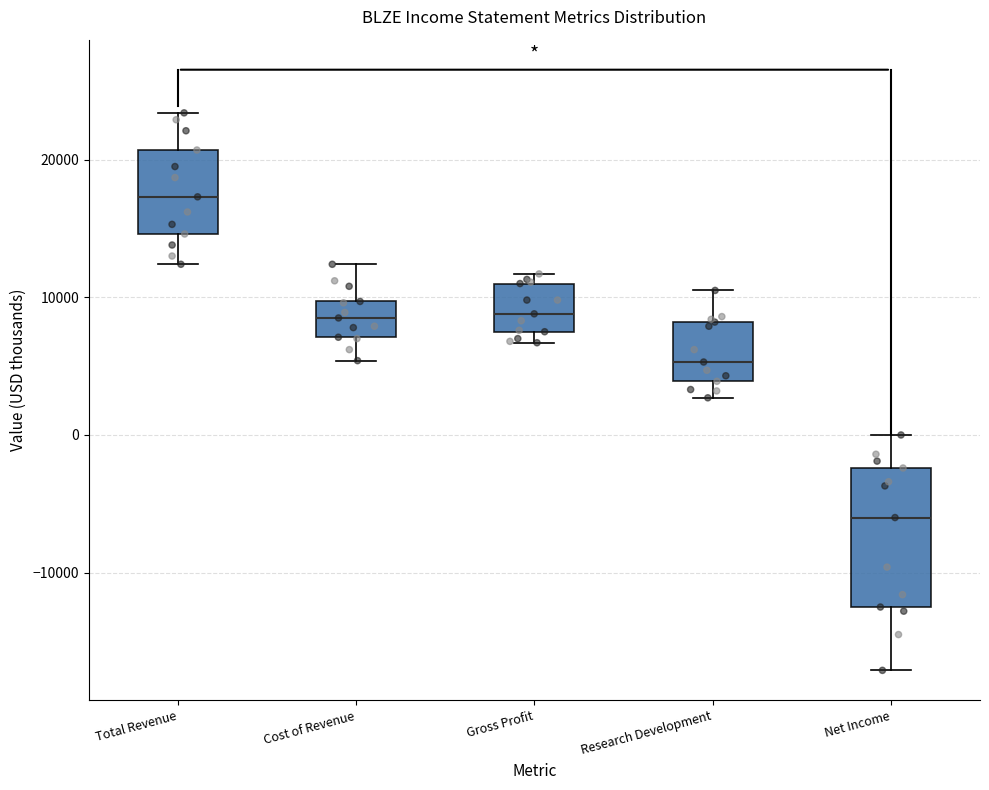

Which box has the lowest median line?

Net Income